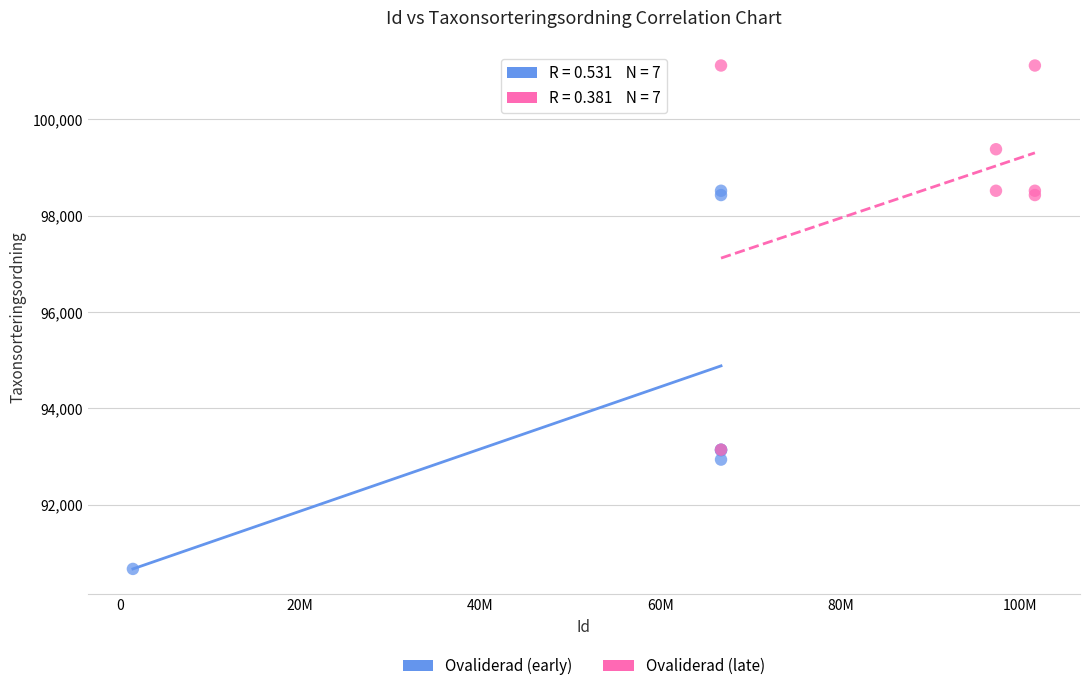

Which series has the widest spread of Y values?

Ovaliderad (late)